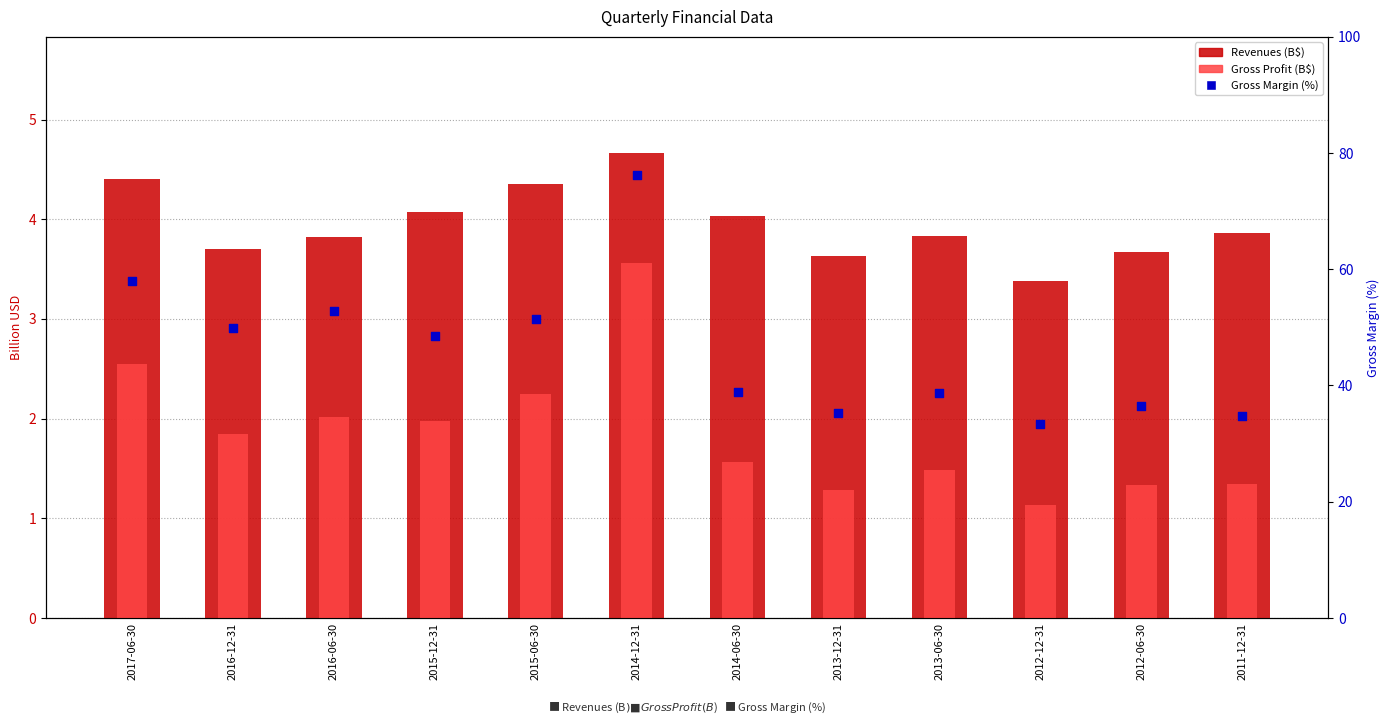

What is the total value across all series at 2014-06-30?

44.4